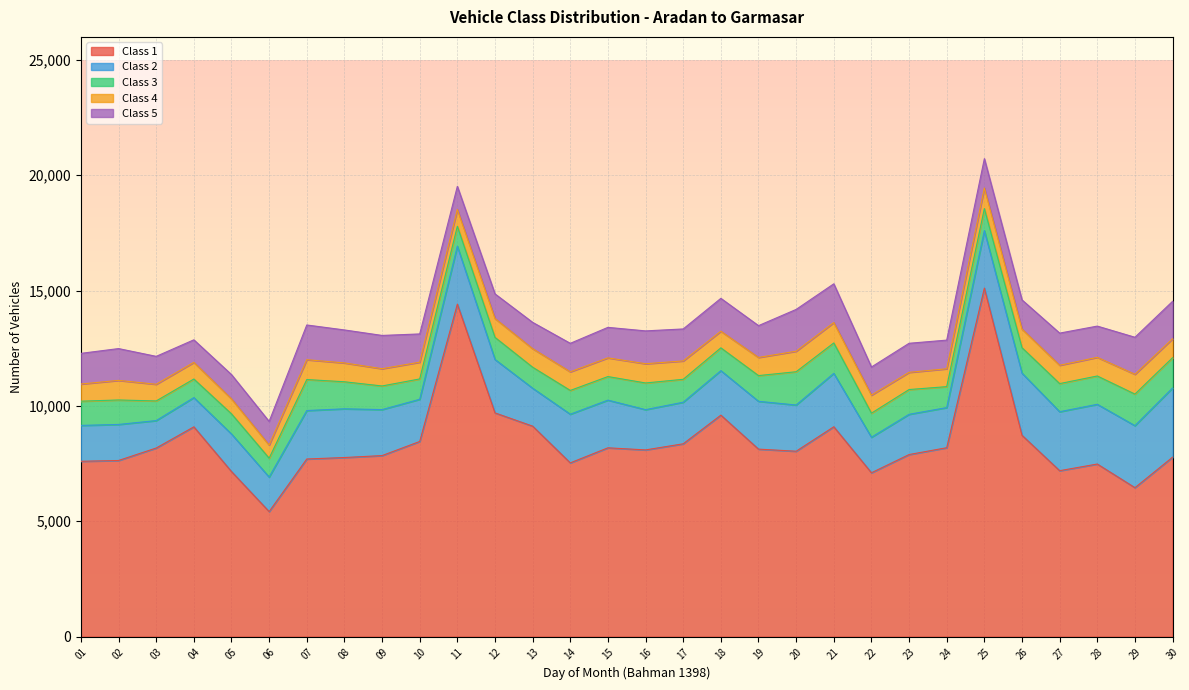

The value of Class 3 at 27 is 1219. True or false?

True